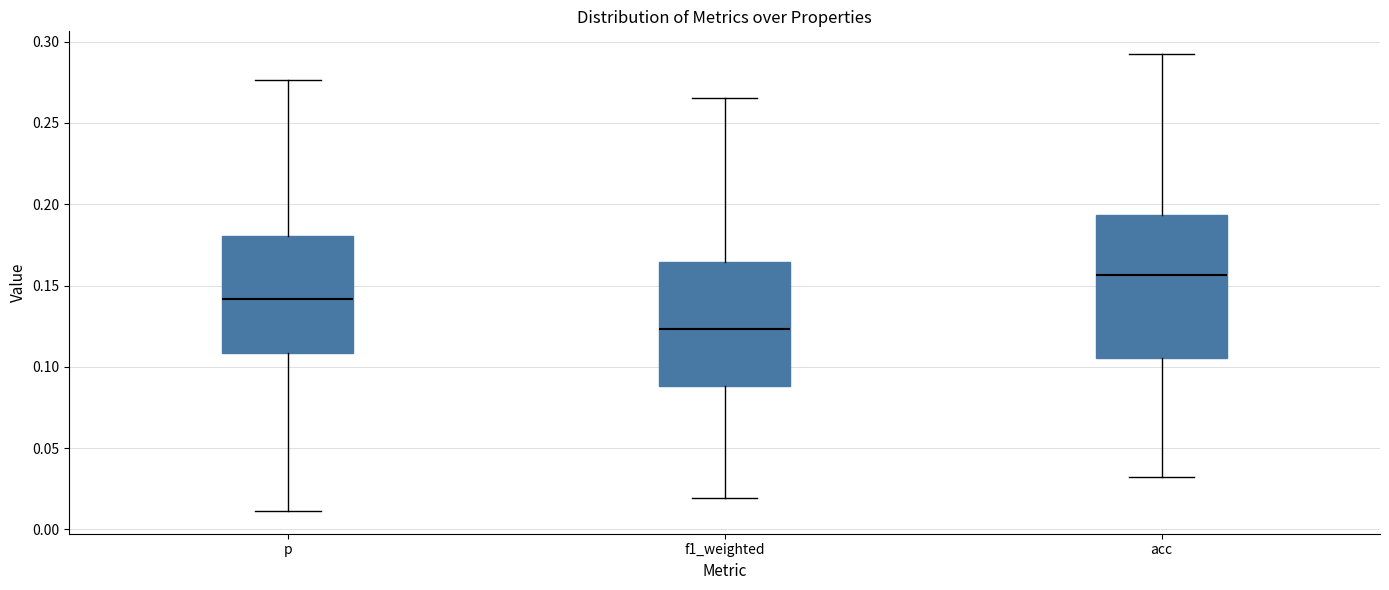

Reading left to right, read every box against the y-axis: the position of its median line, the range the box covers, and the ends of its whiskers. The values are not printed on the chart, so give them approximately, as read against the axis.

p: median 0.140, box 0.110 to 0.180, whiskers 0.010 to 0.275
f1_weighted: median 0.125, box 0.090 to 0.165, whiskers 0.020 to 0.265
acc: median 0.155, box 0.105 to 0.195, whiskers 0.030 to 0.290